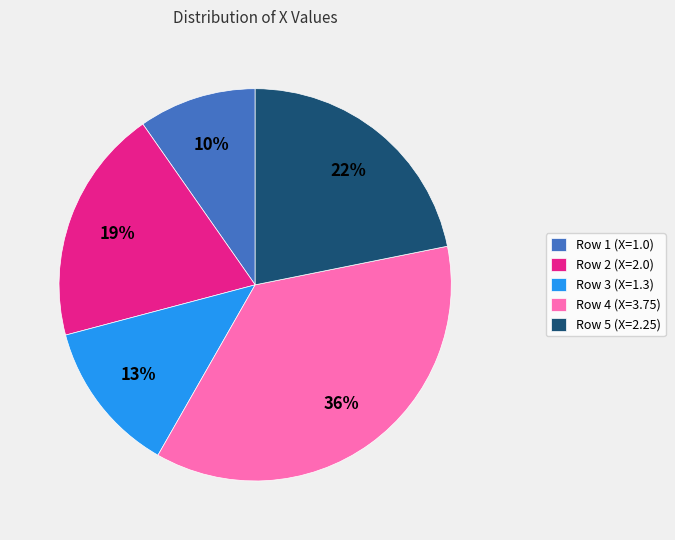

To the nearest percent, what portion does Row 1 represent?

10%